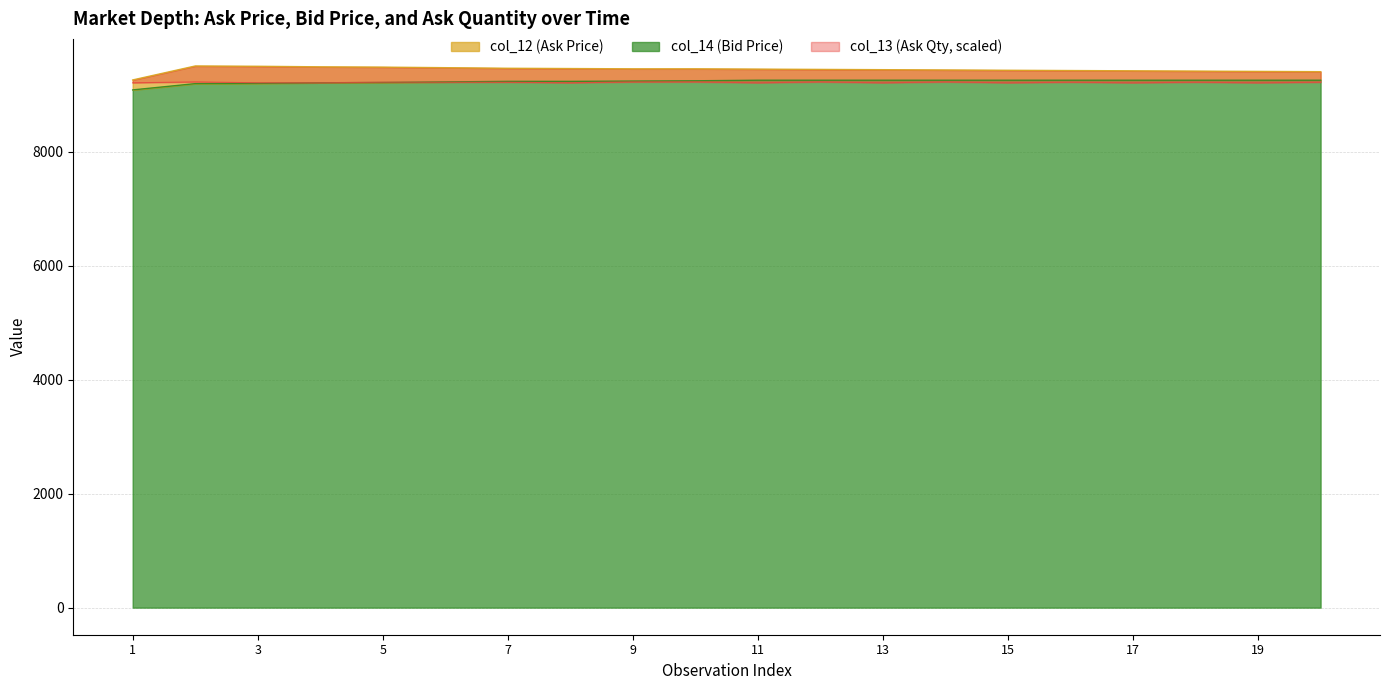

What are all the series names shown in the legend?

col_12, col_14, col_13